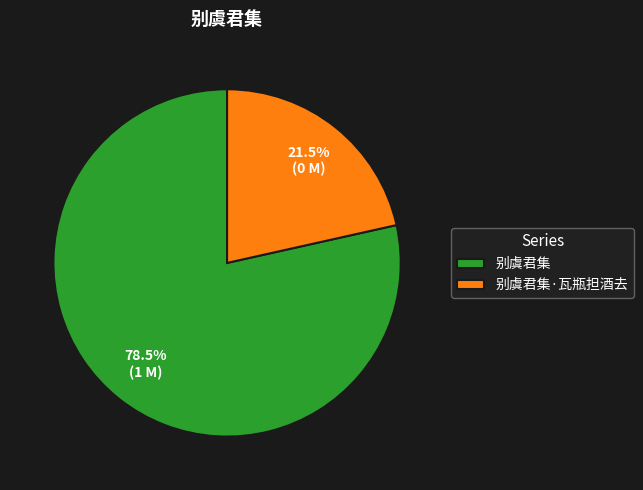

To the nearest percent, what is the average slice percentage?

50%